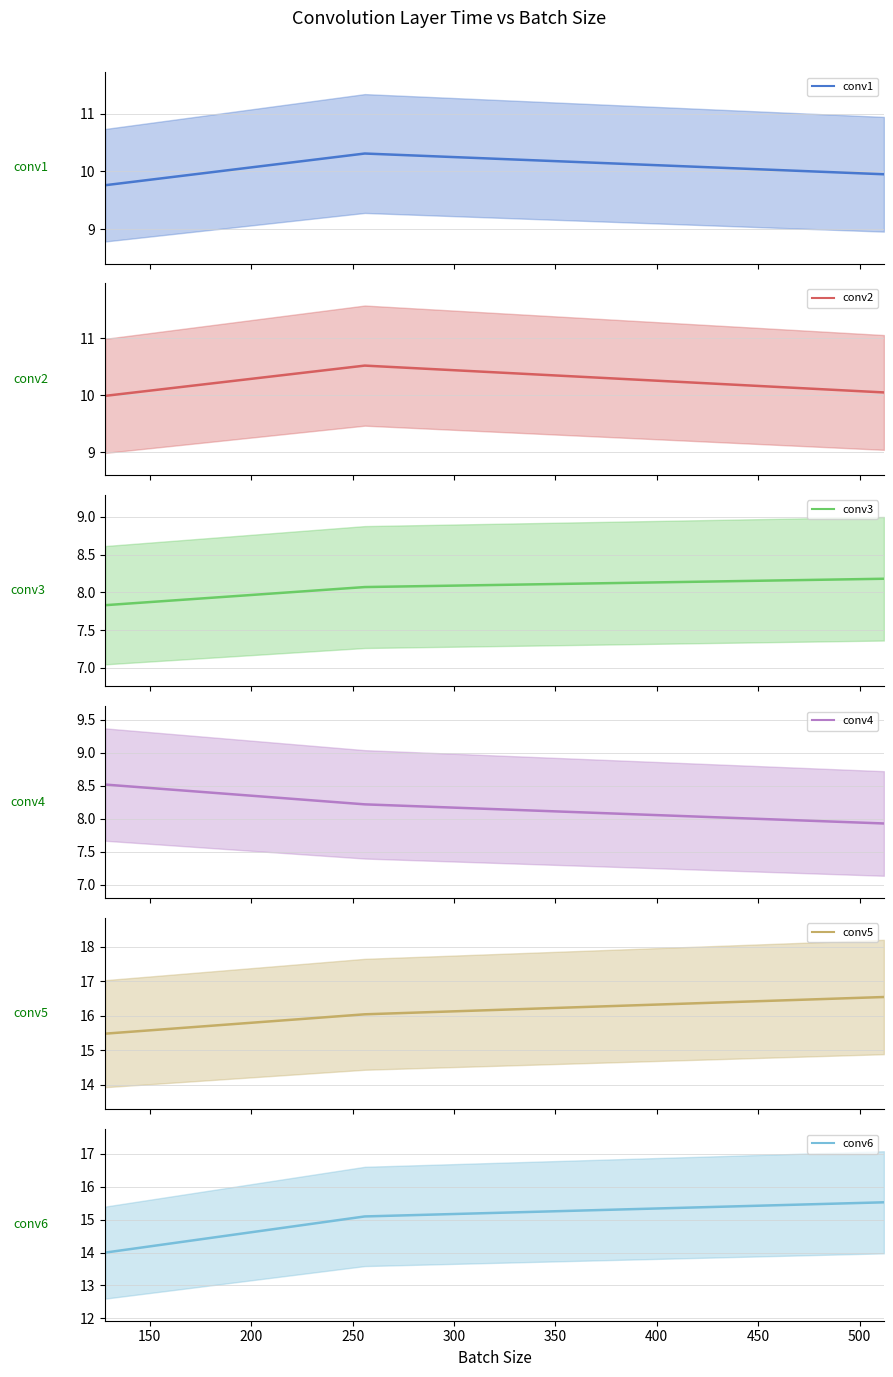

What is the difference between the conv3 mean values at 200 and 150?

0.1